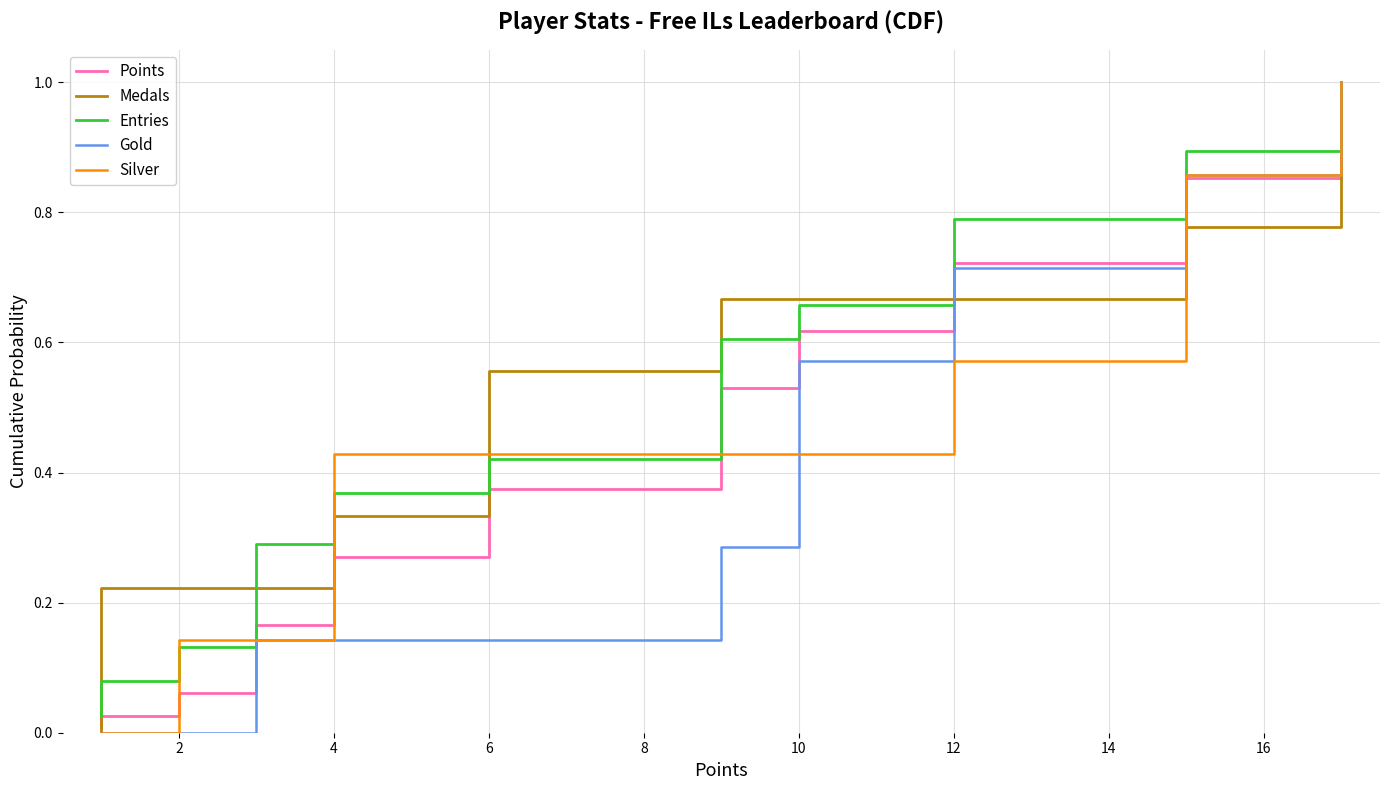

What are all the series names shown in the legend?

Points, Medals, Entries, Gold, Silver